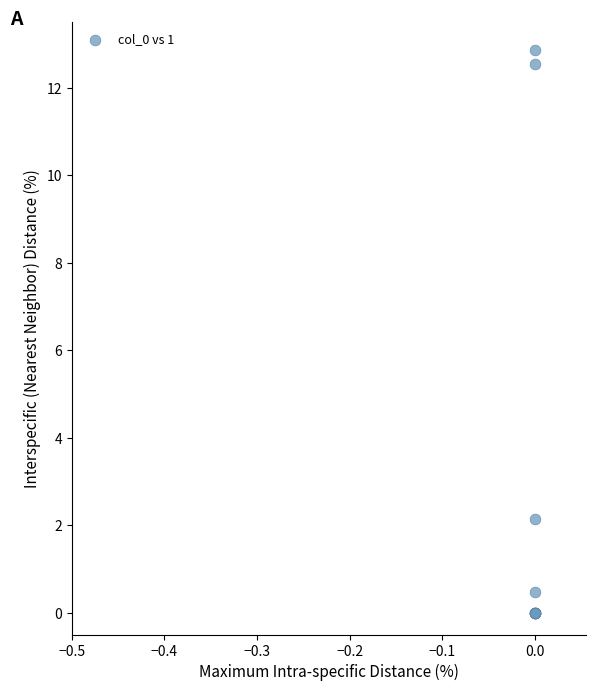

What Y value in the scatter plot is closest to 6?

2.1